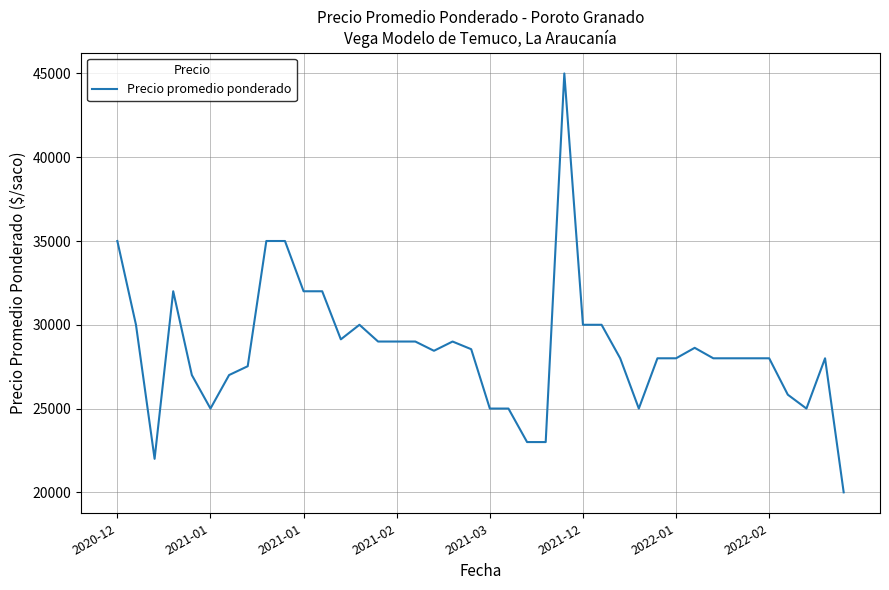

How many categories are shown in the chart?

40